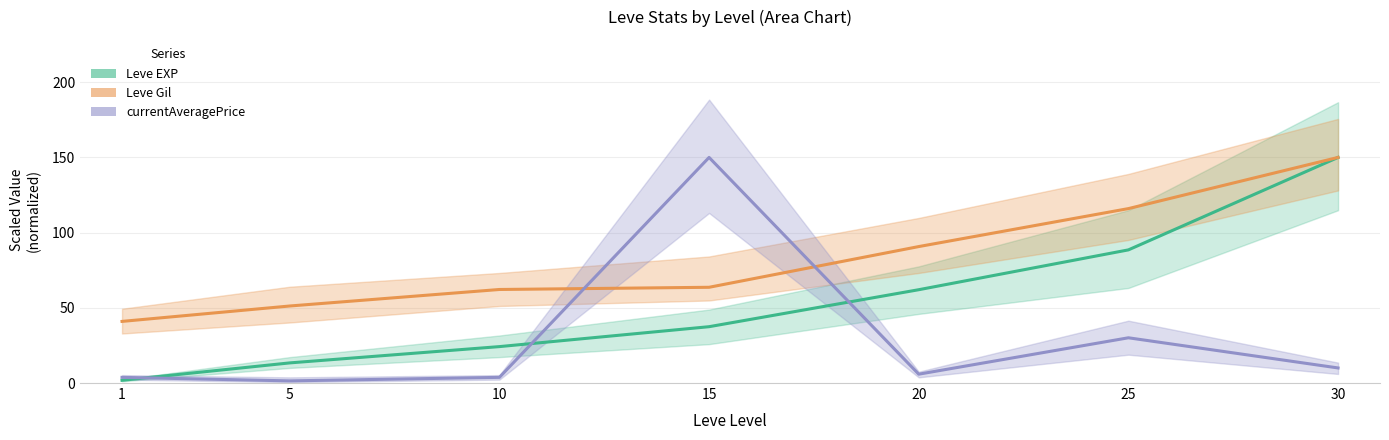

What is the total value across all series at 15?

251.1